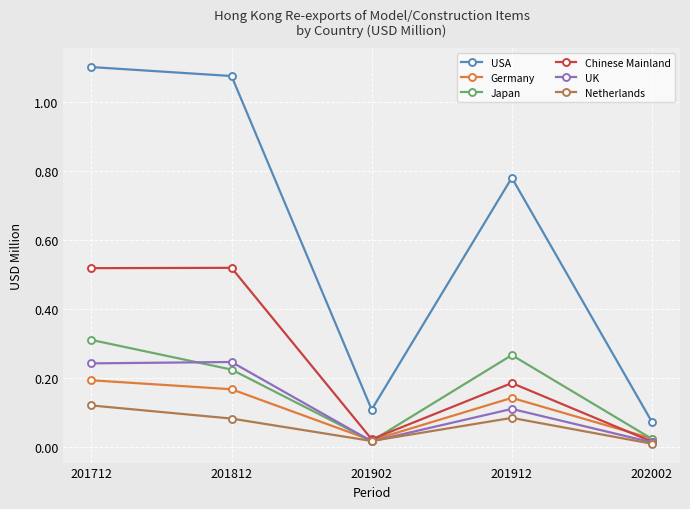

True or false: Chinese Mainland and USA intersect in this chart.

False